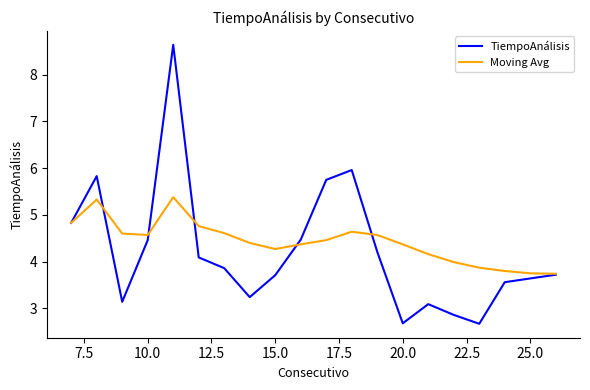

Which series has the widest spread of values?

TiempoAnálisis